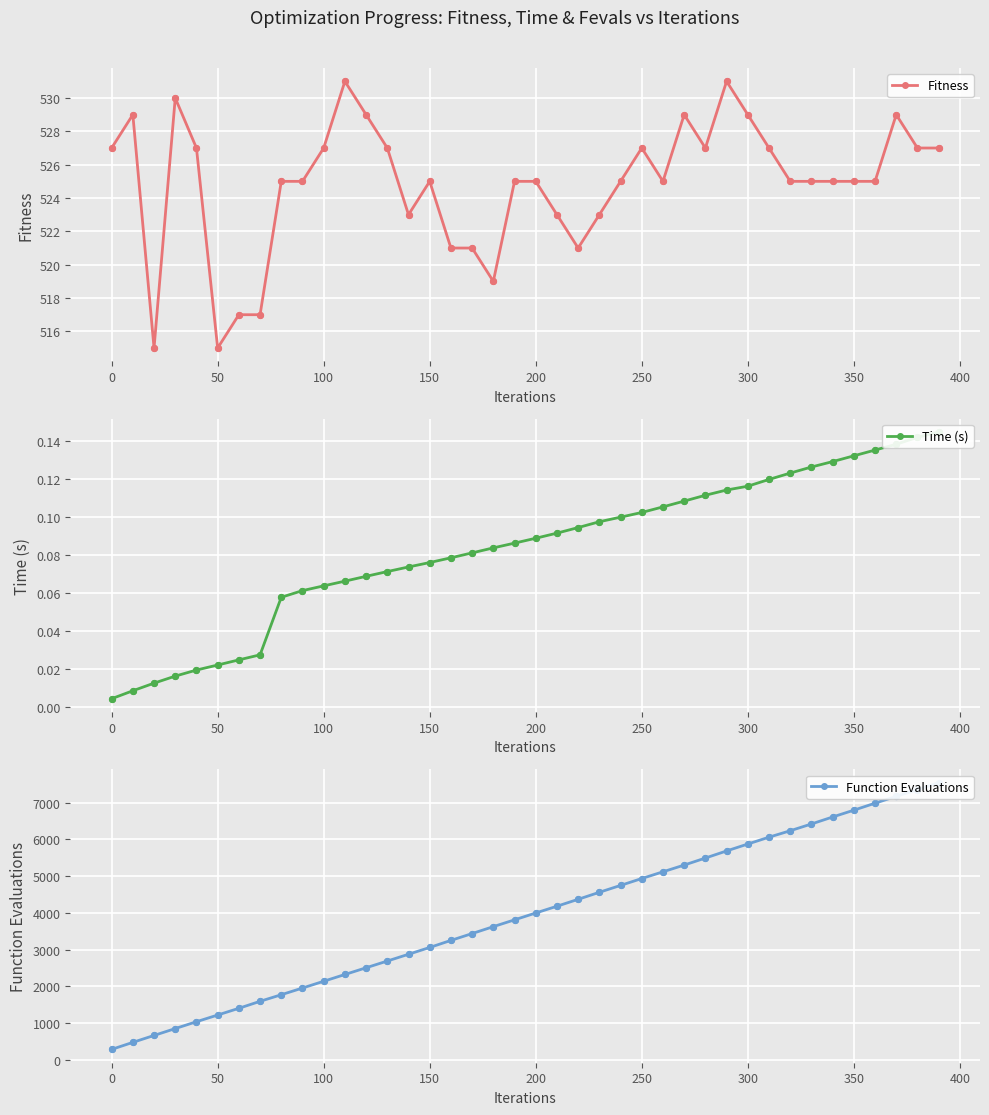

The value of Fitness at 350 is 930. True or false?

False